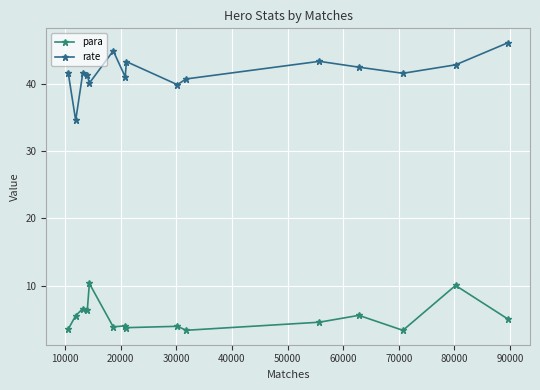

Which series has the largest total across all categories?

rate